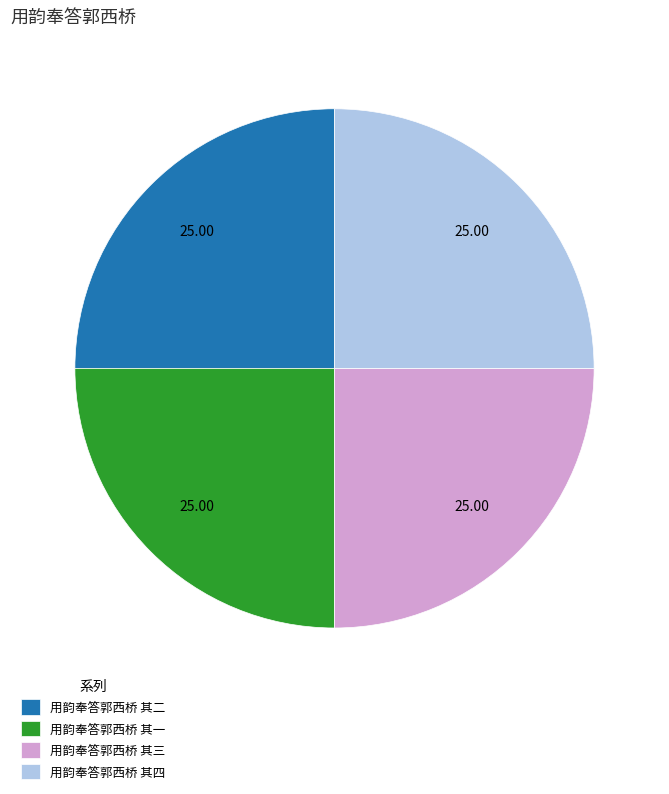

Does any single category account for the majority?

No